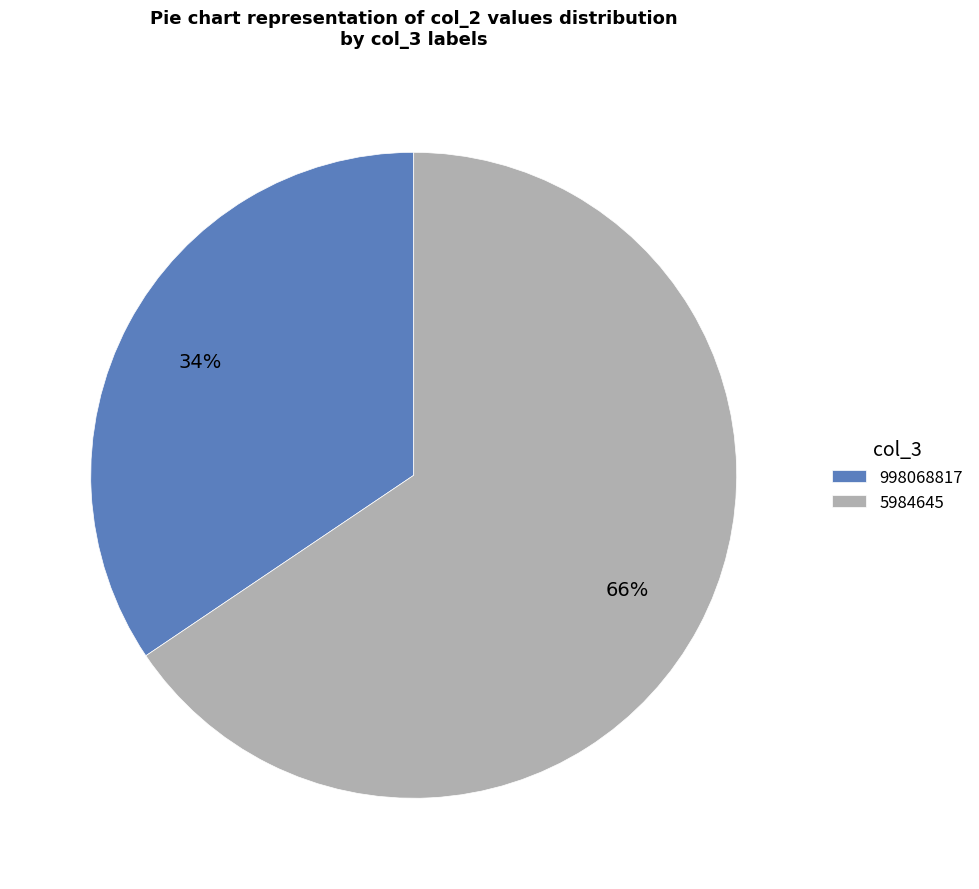

Rank the categories by value from lowest to highest.

998068817, 5984645